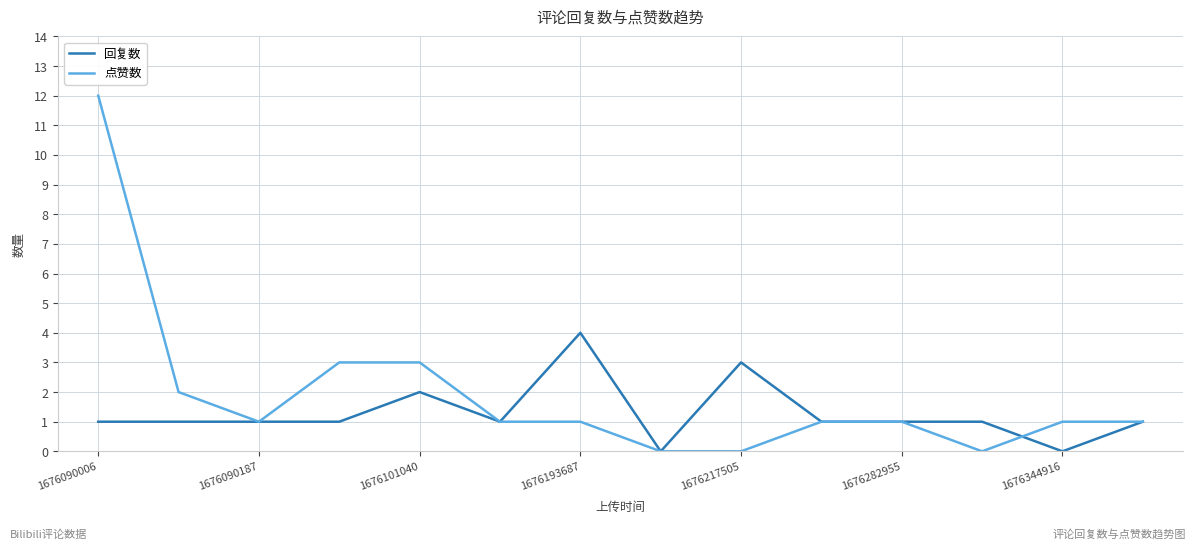

Which series has the largest total across all categories?

点赞数